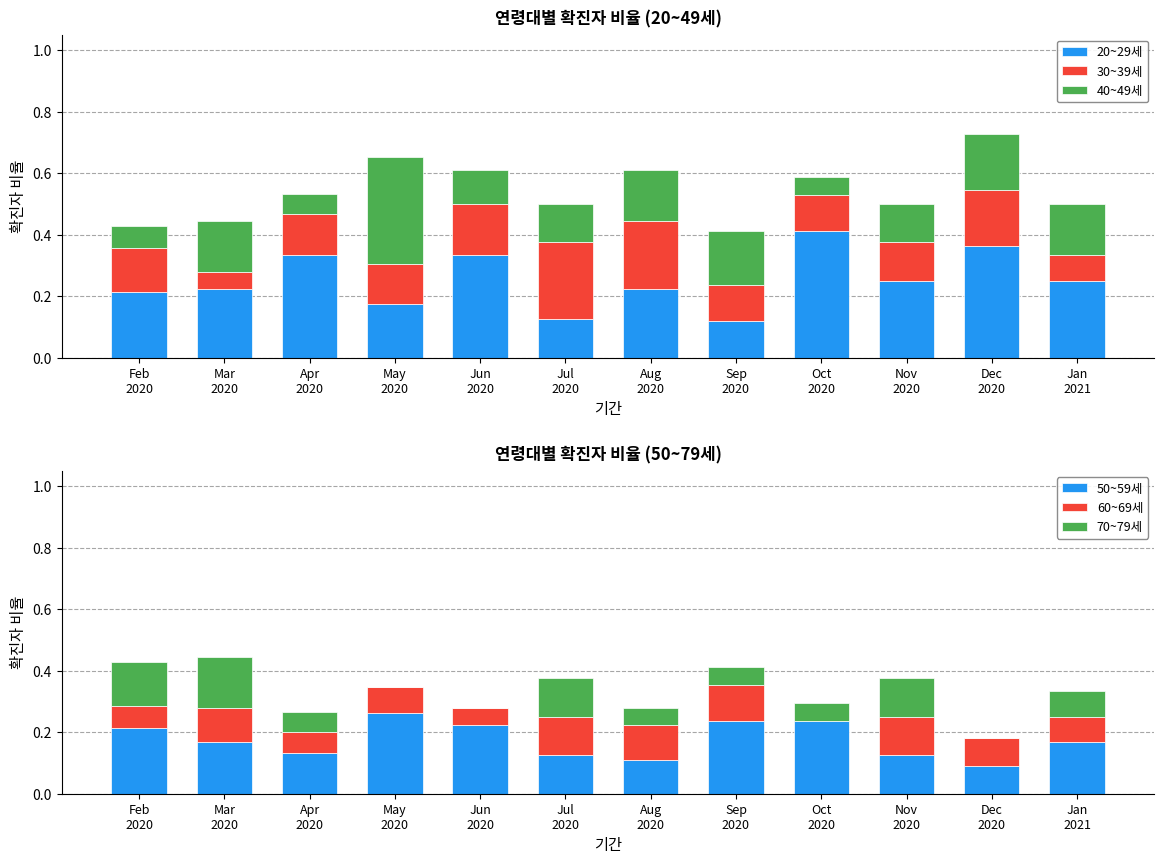

Rank the series at Apr
2020 from highest to lowest value.

20~29세, 30~39세, 50~59세, 60~69세, 40~49세, 70~79세